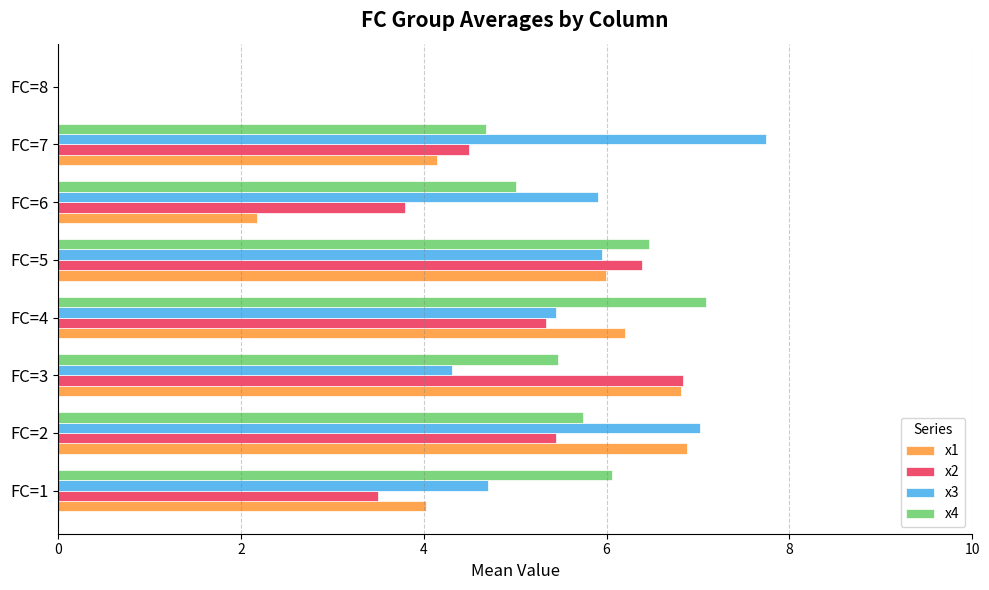

What is the sum of all x2 values?

35.8